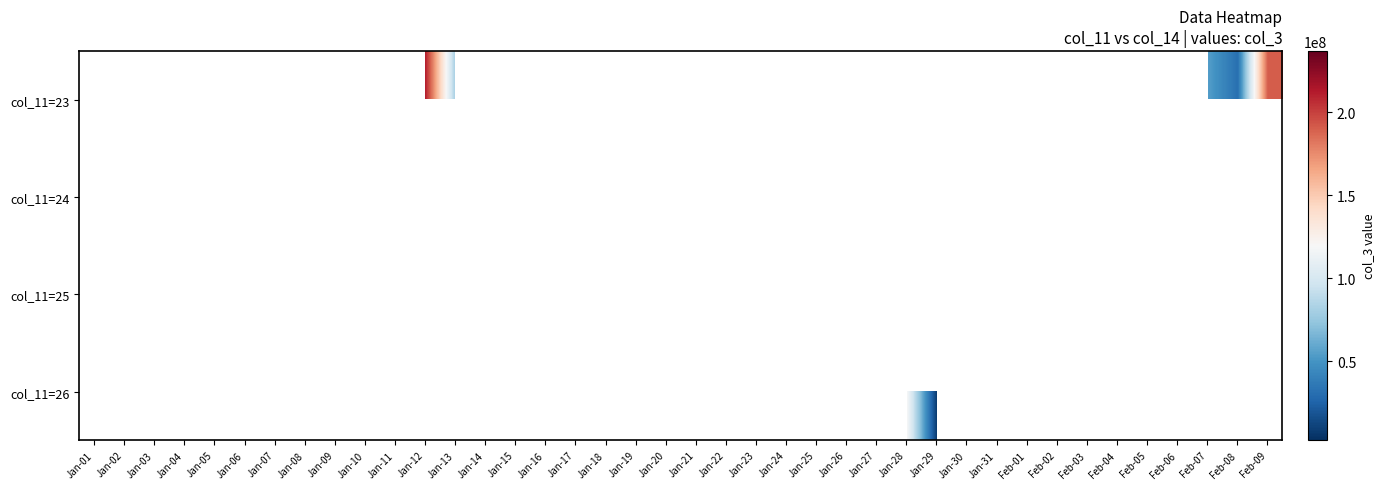

Is the value of col_11=24 at Jan-19 greater than the value of col_11=23 at Jan-26?

No